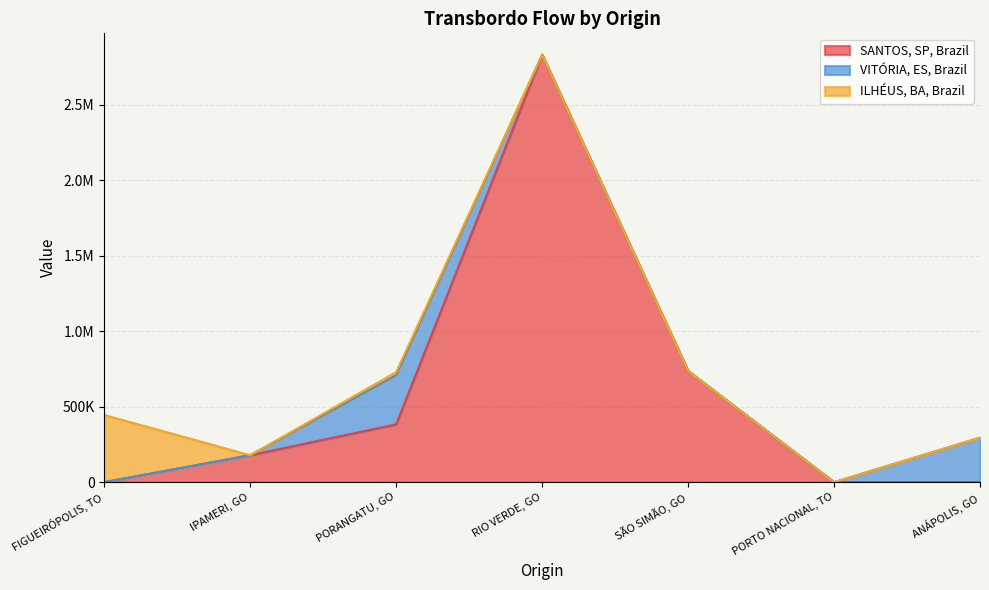

At how many categories does at least one series exceed 2593538?

1